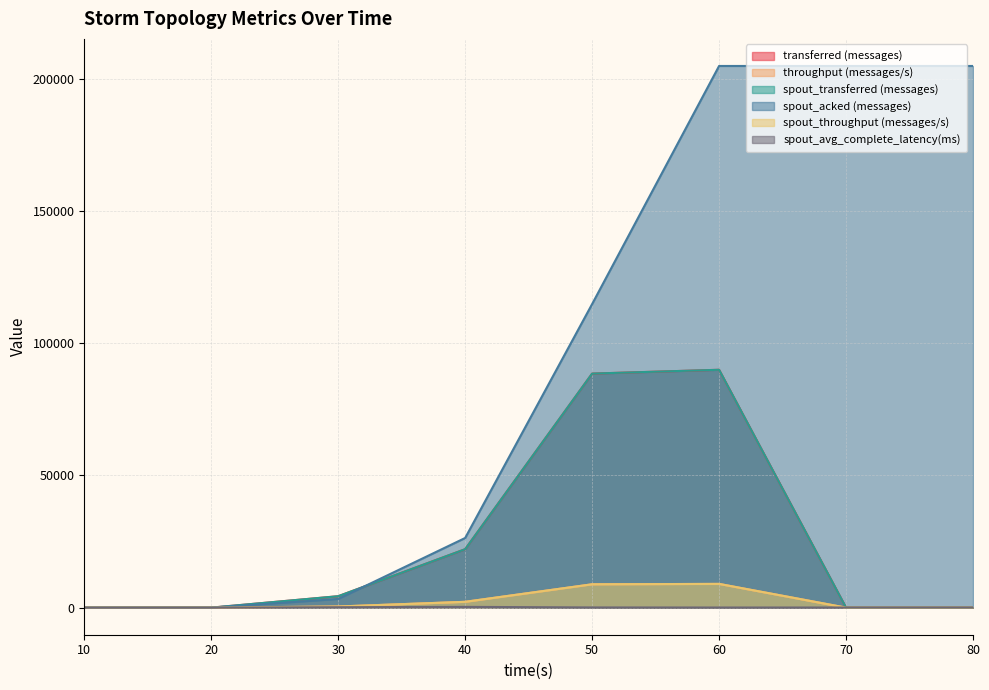

In spout_transferred (messages), how many points are higher than both neighbors (excluding endpoints)?

1